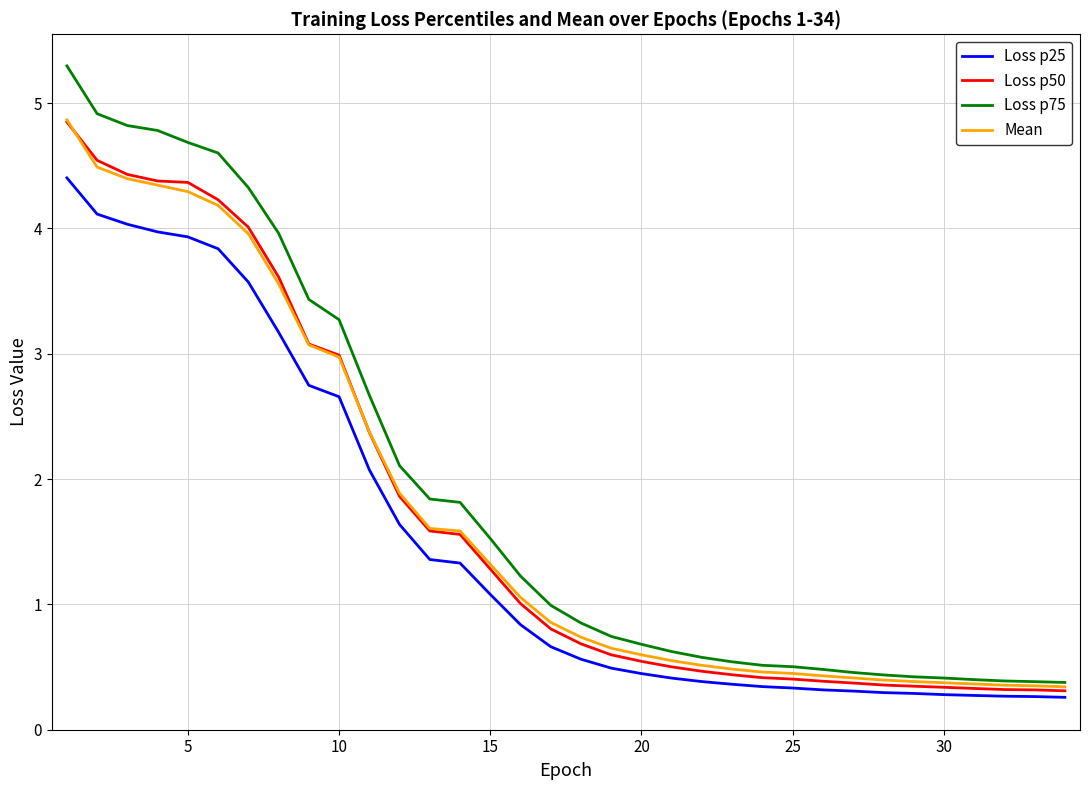

What is the minimum value shown in the chart?

0.3